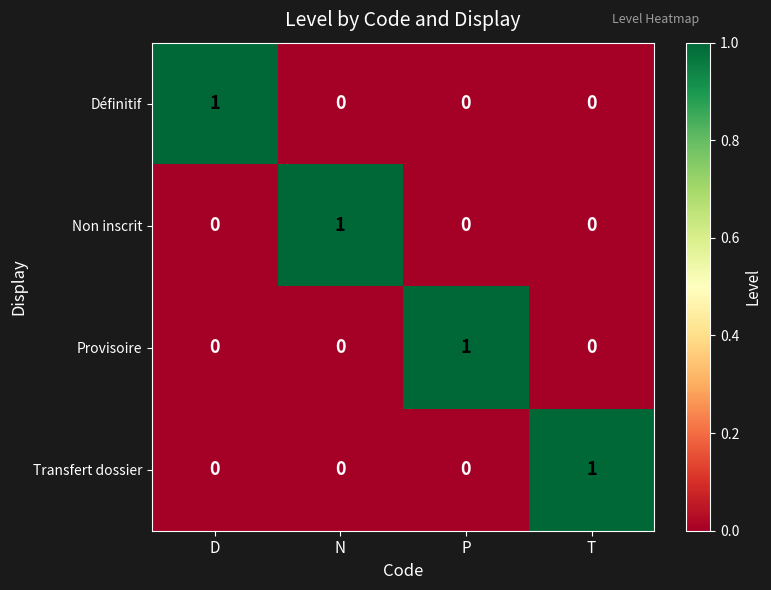

At how many categories does at least one series exceed 0?

4